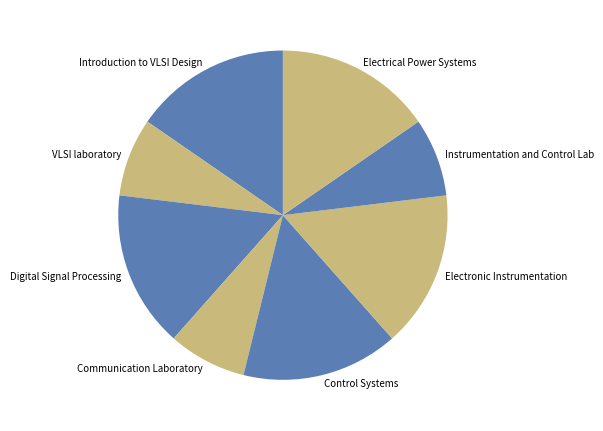

The Communication Laboratory slice represents 8% of the pie. True or false?

True